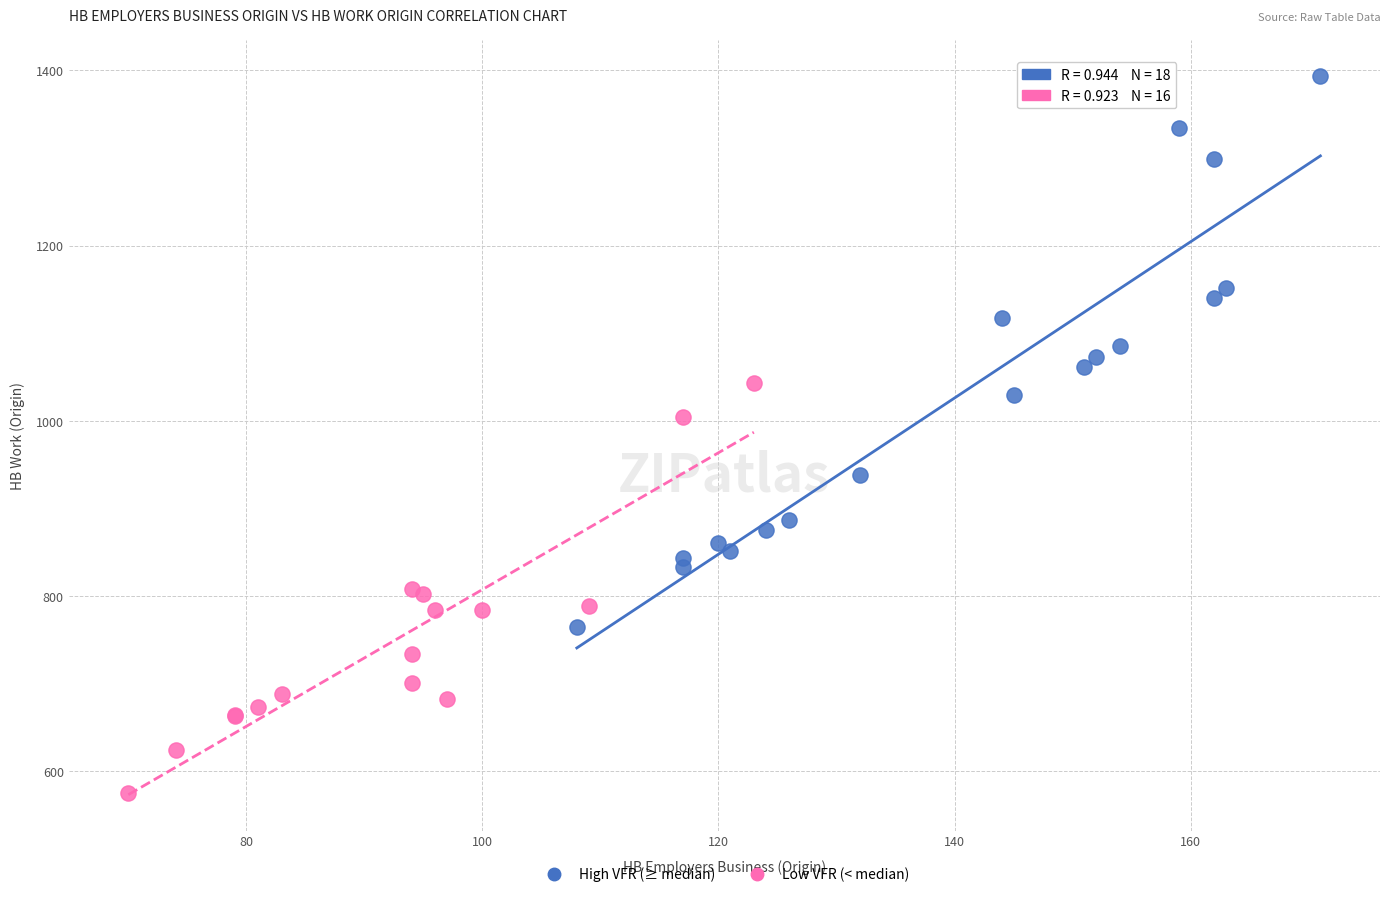

Which series reaches the maximum Y coordinate?

High VFR (≥ median)